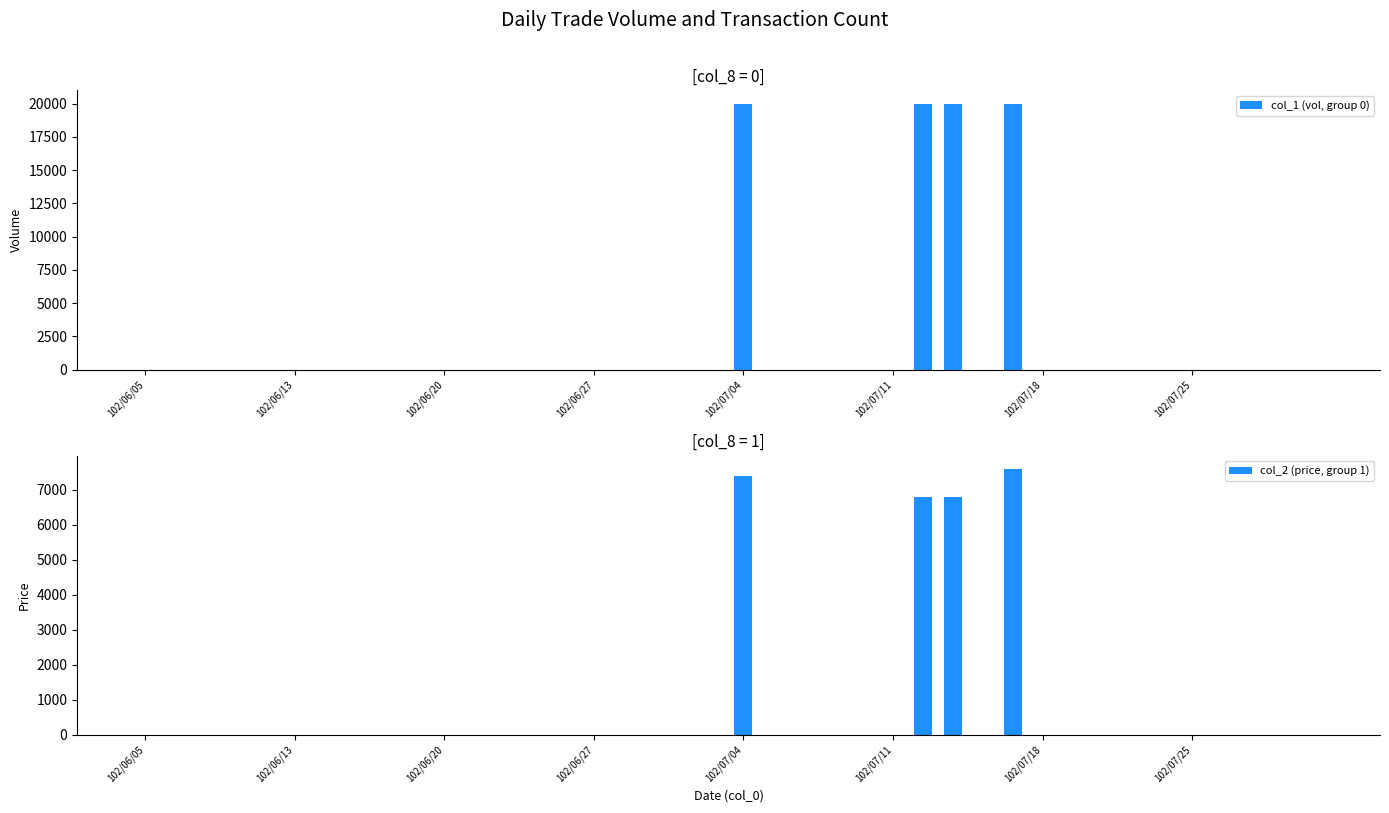

List the series in order of their peak value, highest first.

col_1 (vol, group 0), col_2 (price, group 1)